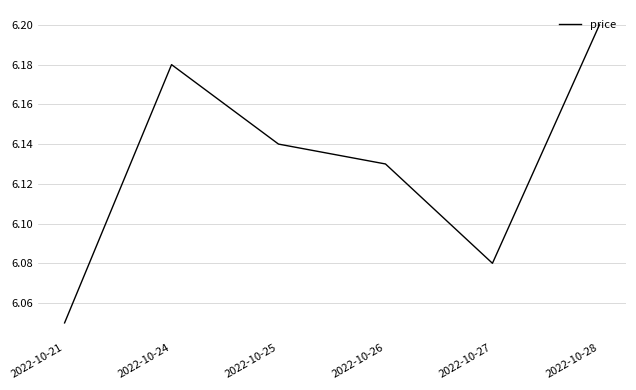

At which label is the value closest to 6?

2022-10-21